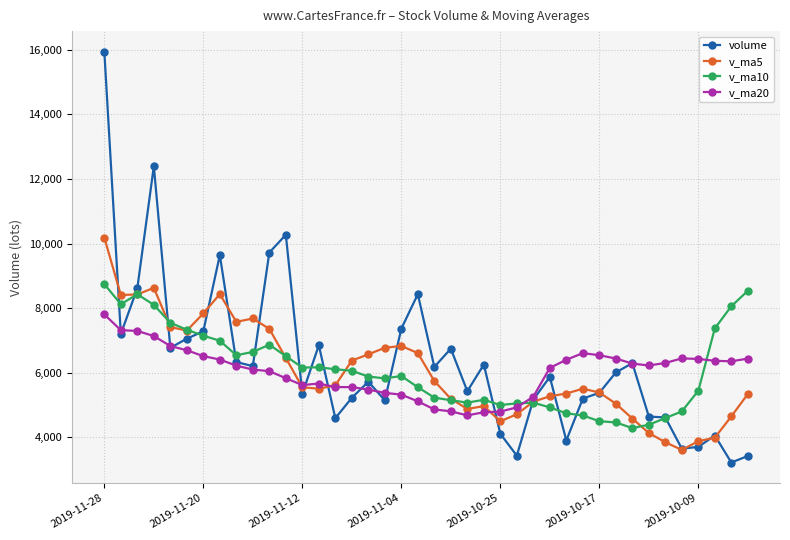

What is the value of the v_ma5 point at the 35th from the left?

3844.7